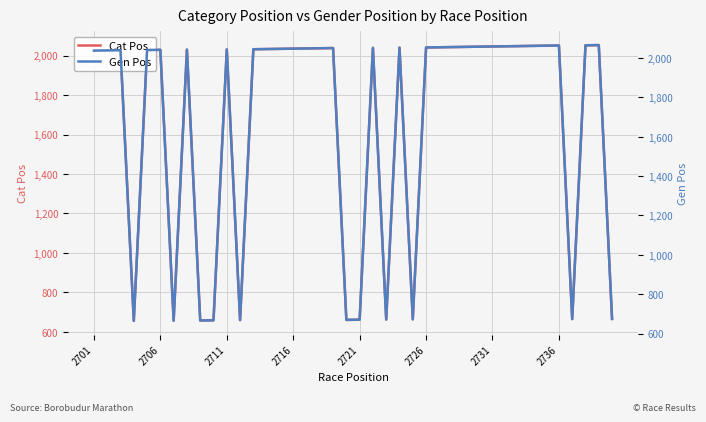

The Gen Pos series shows 542 at 18. True or false?

False